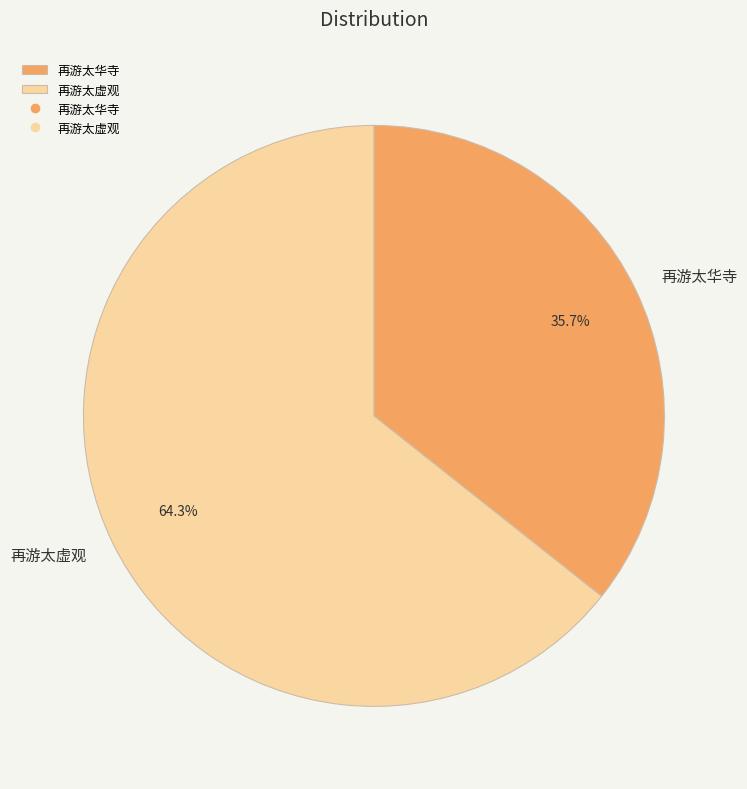

Combined, do 再游太虚观 and 再游太华寺 account for over 50%?

Yes